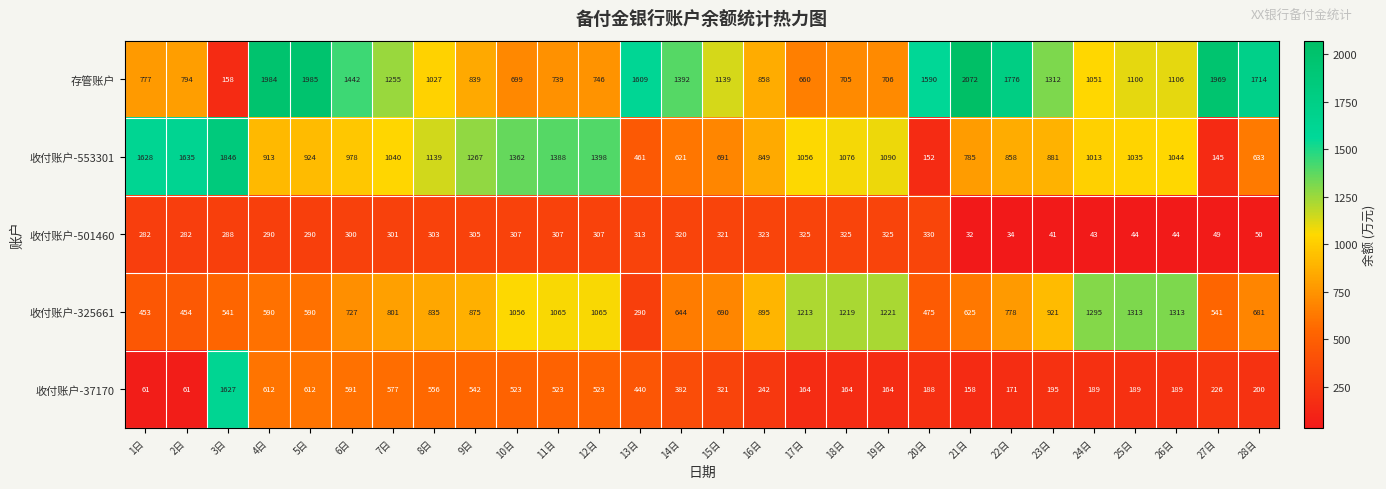

How many distinct data groups are displayed?

5